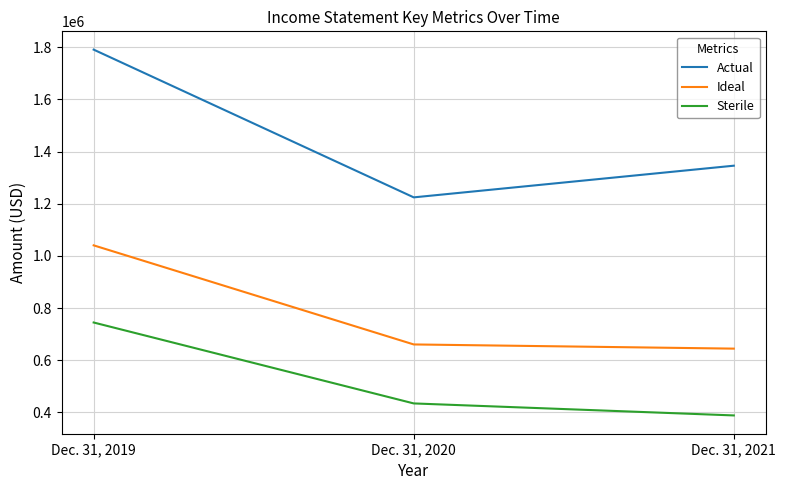

Is this an area chart (filled region under the line)?

No